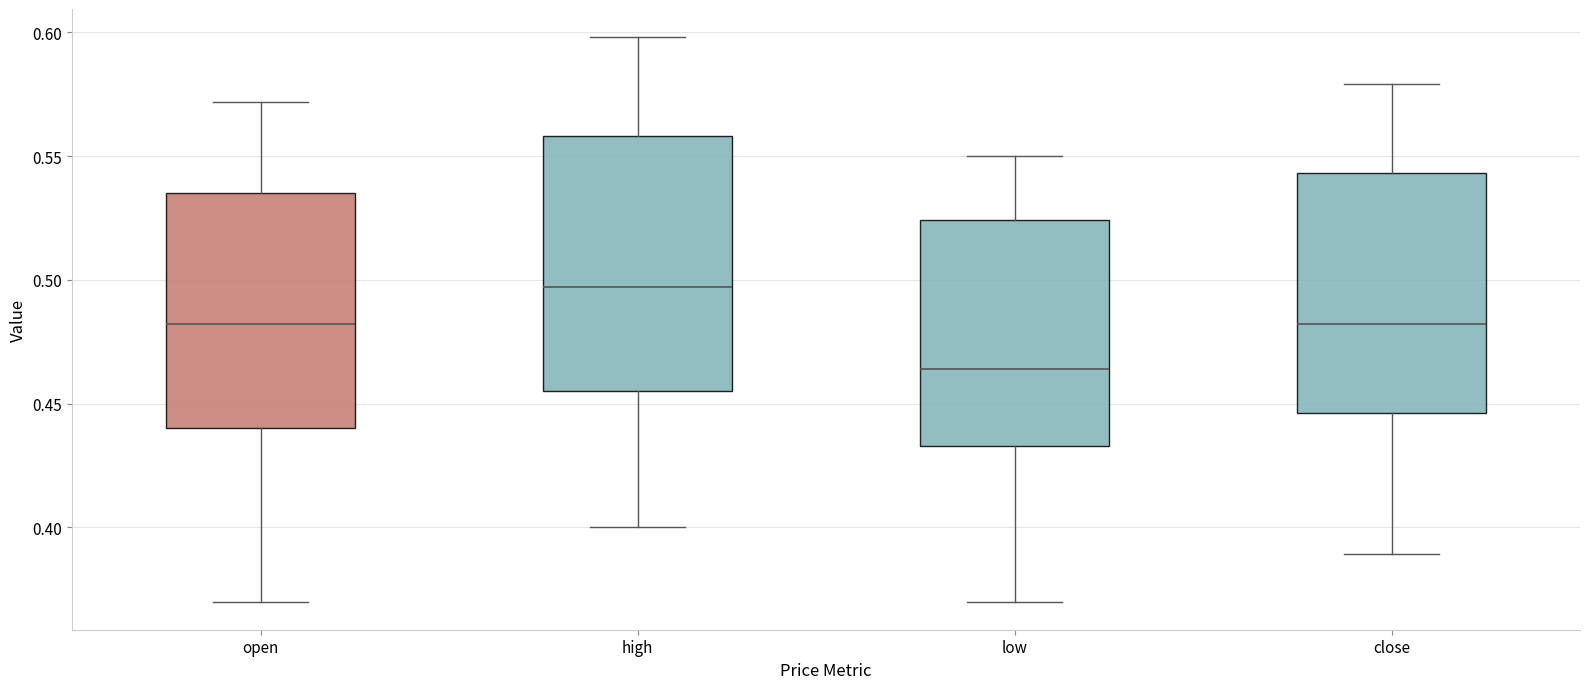

Which box is the tallest, from its lower edge to its upper edge?

high